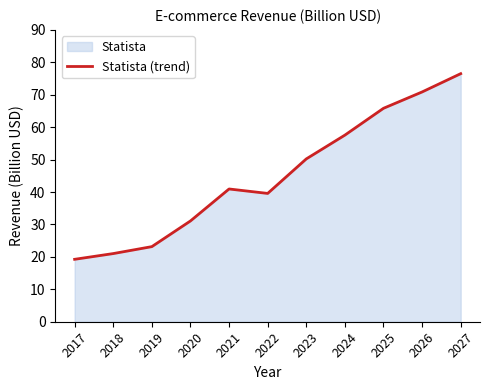

How many interior local peaks (higher than both neighbors) does the data have?

1